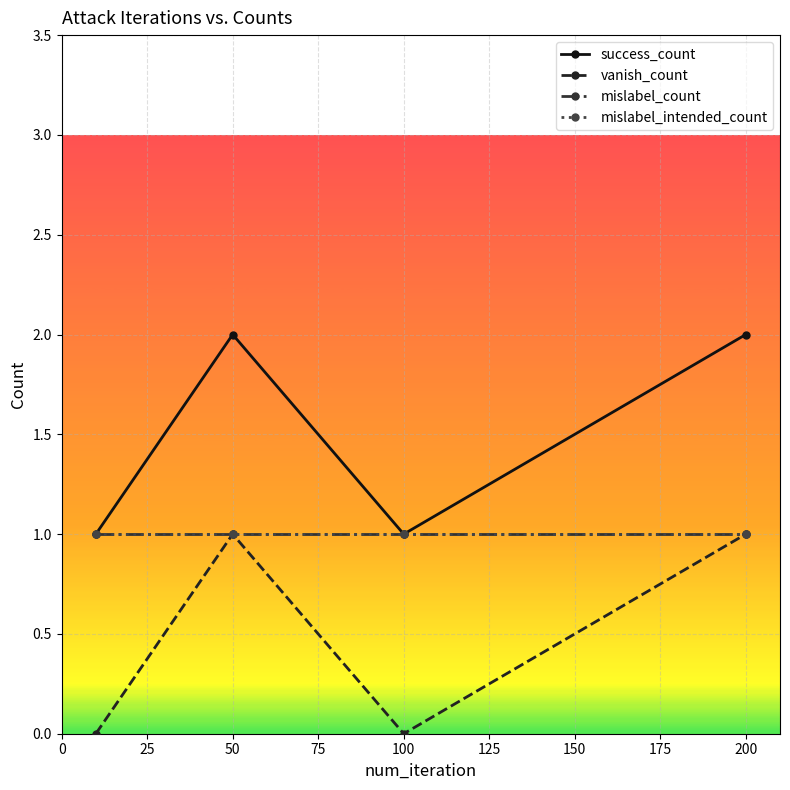

True or false: mislabel_count and mislabel_intended_count intersect in this chart.

False